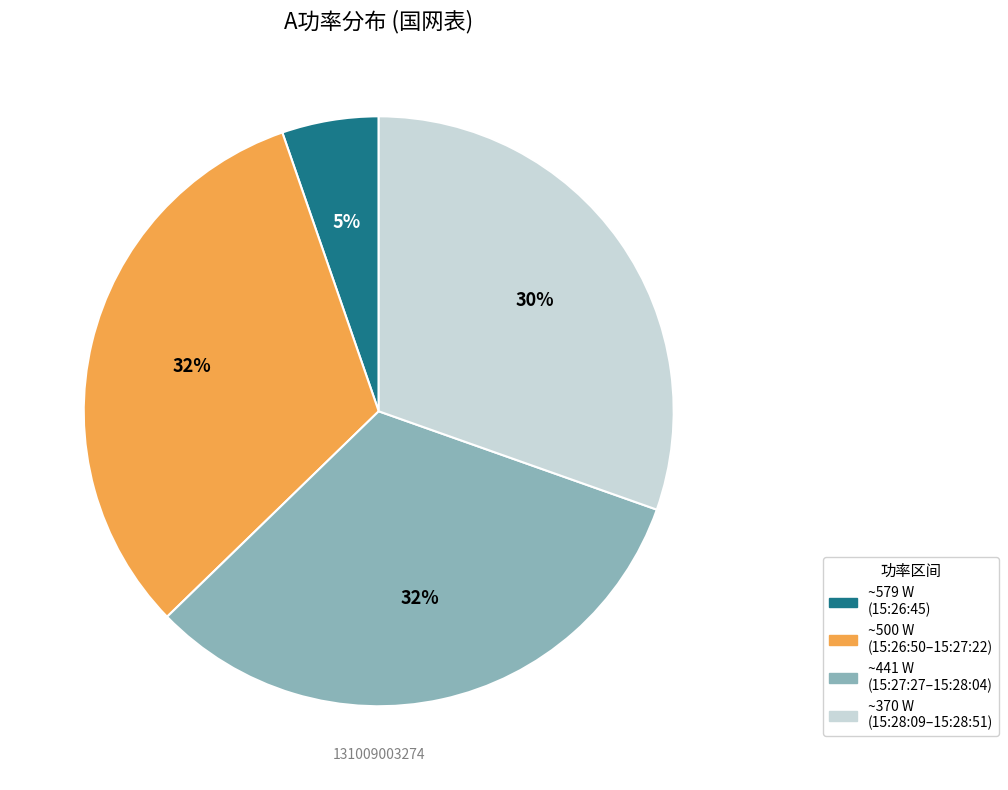

Is there a majority slice in this chart?

No